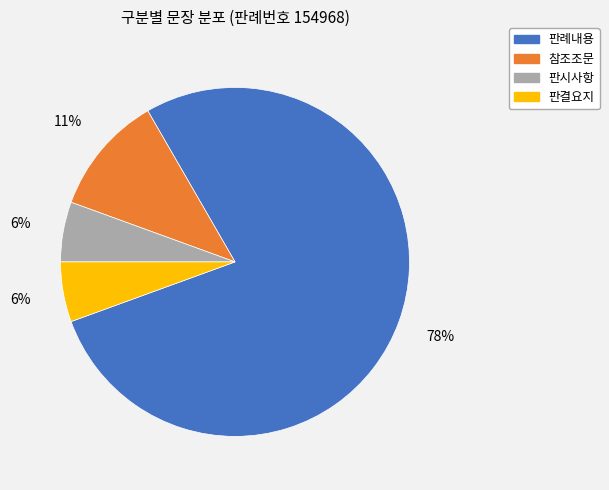

Do 판례내용 and 판결요지 together represent more than half of the pie?

Yes